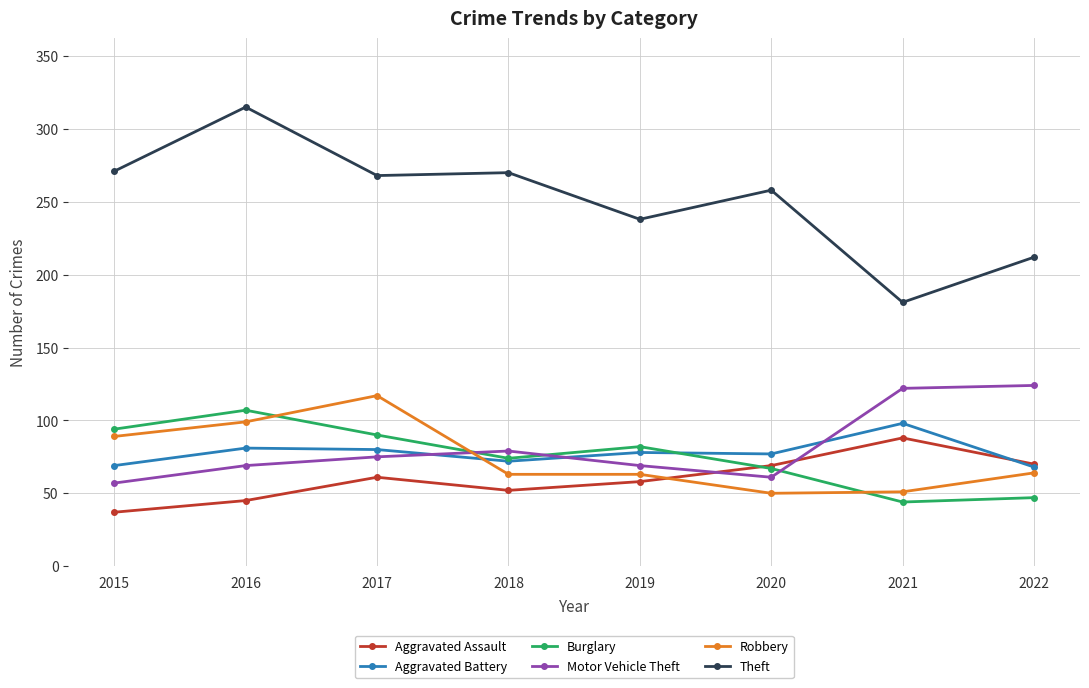

At which category does Aggravated Battery reach its first local valley?

2018